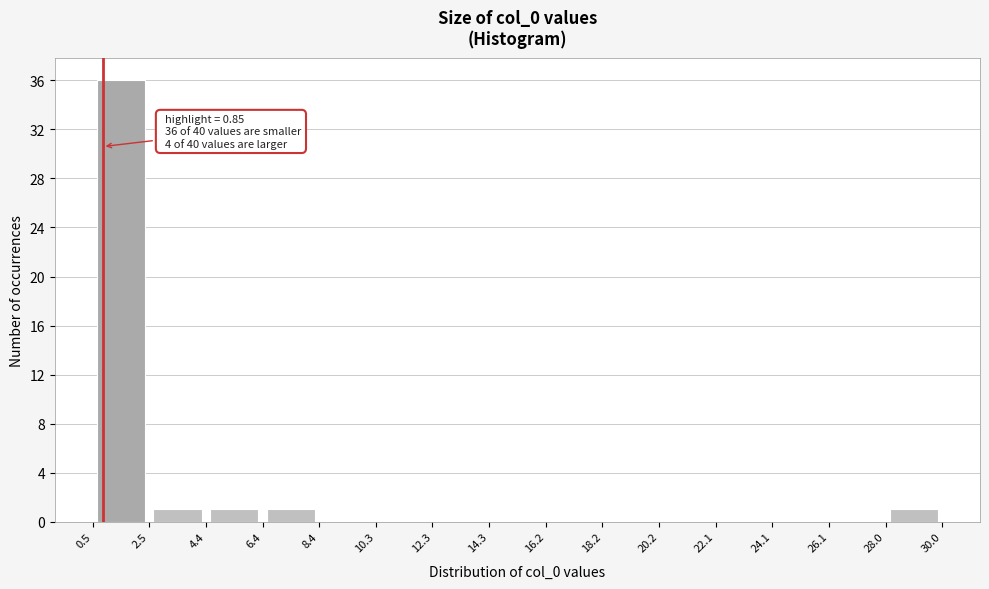

Which range on the x-axis has the tallest bar?

0.5 to 2.5